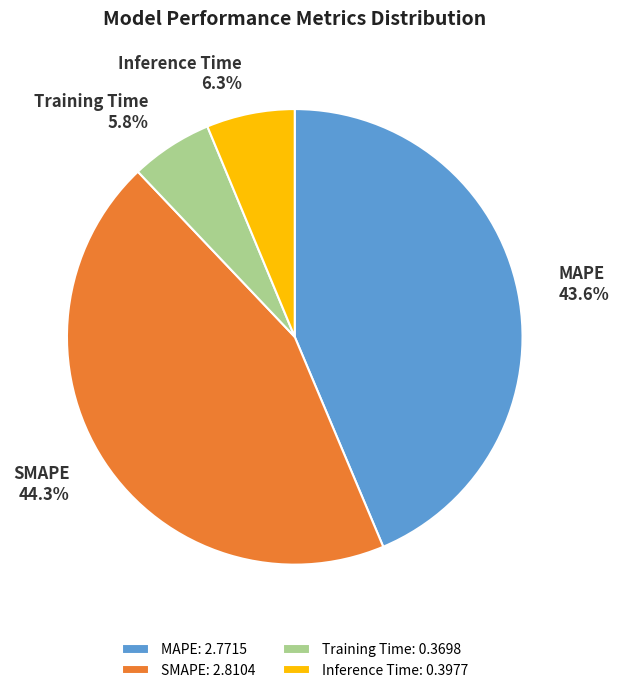

True or false: SMAPE accounts for 53% of the total.

False